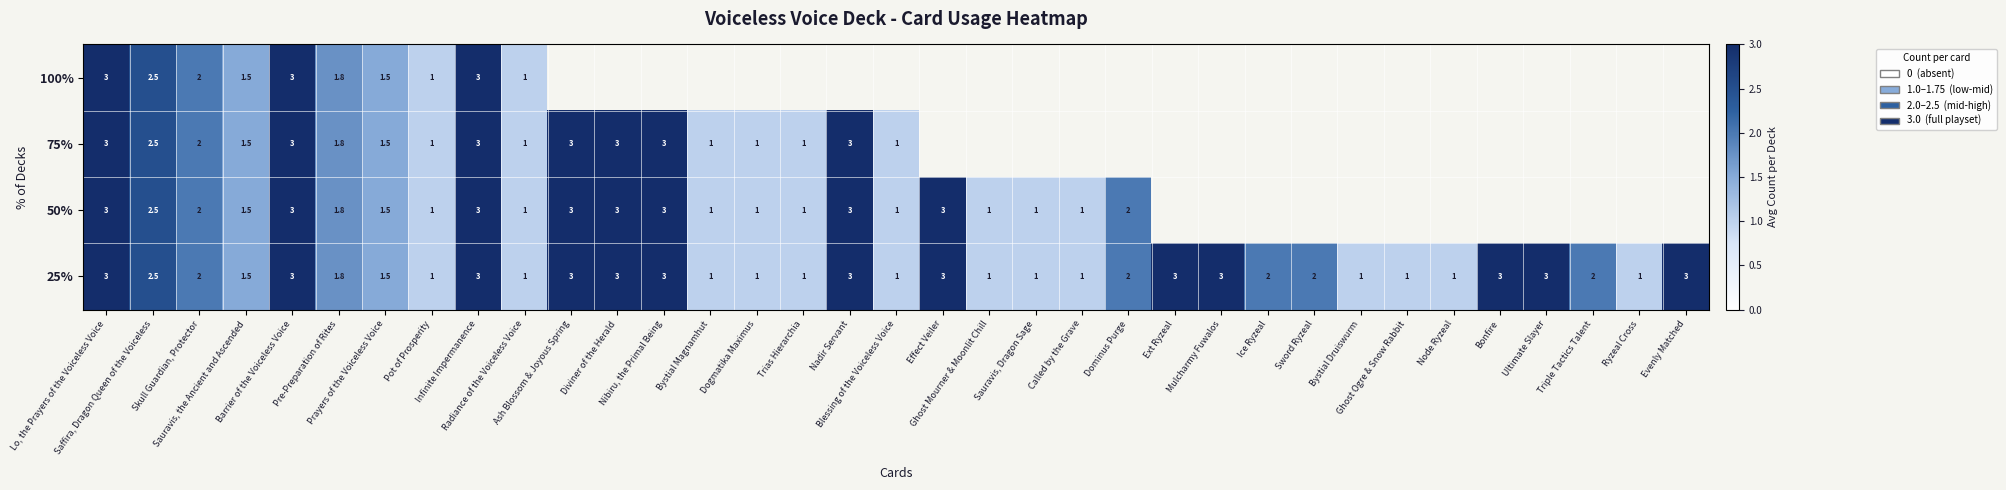

What is the minimum value for 75%?

1.0